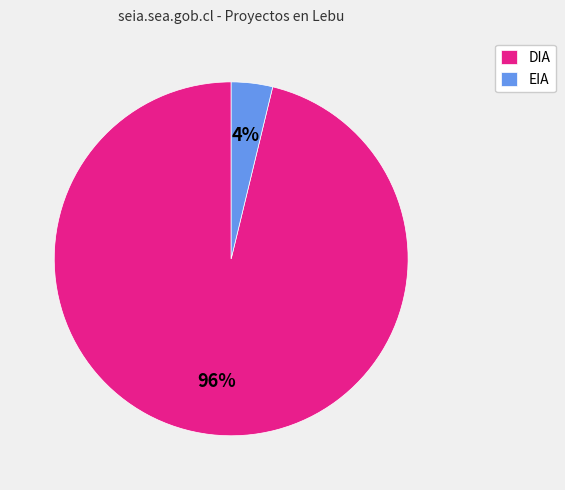

What is the smallest slice in the pie chart?

EIA